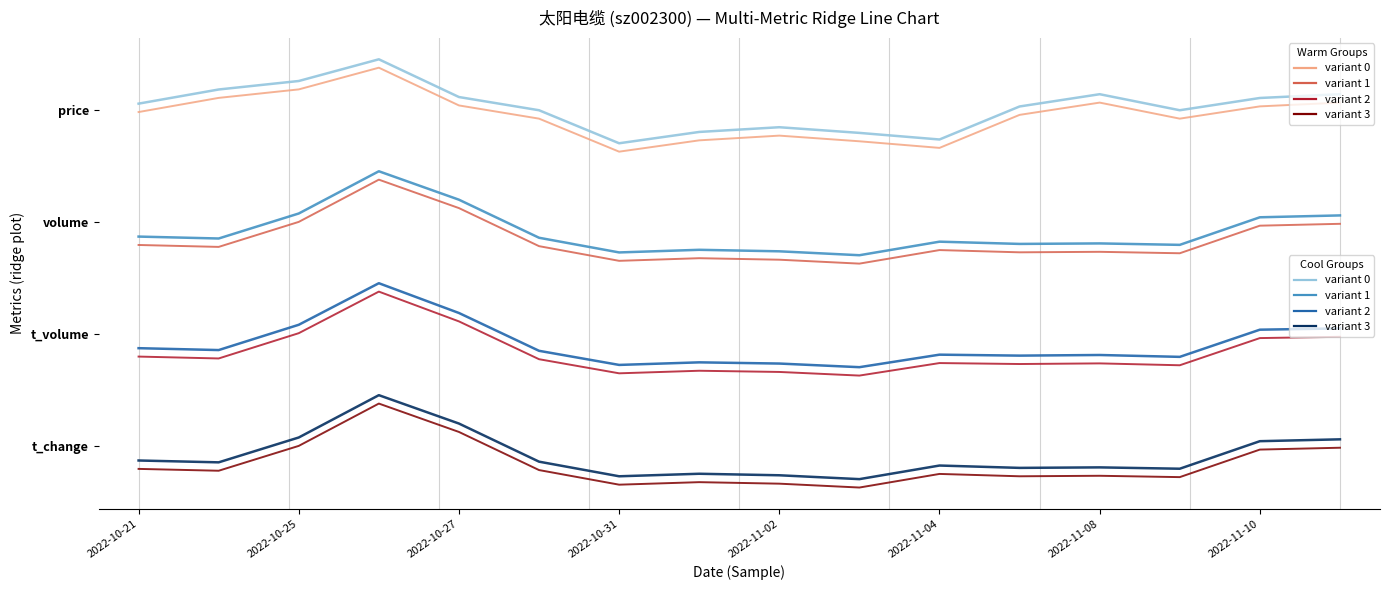

Does the chart have visible grid lines?

No